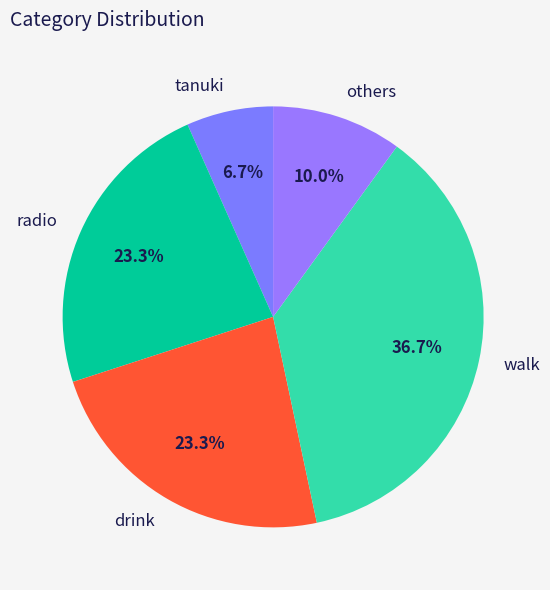

What percentage is NOT represented by radio?

76.7%